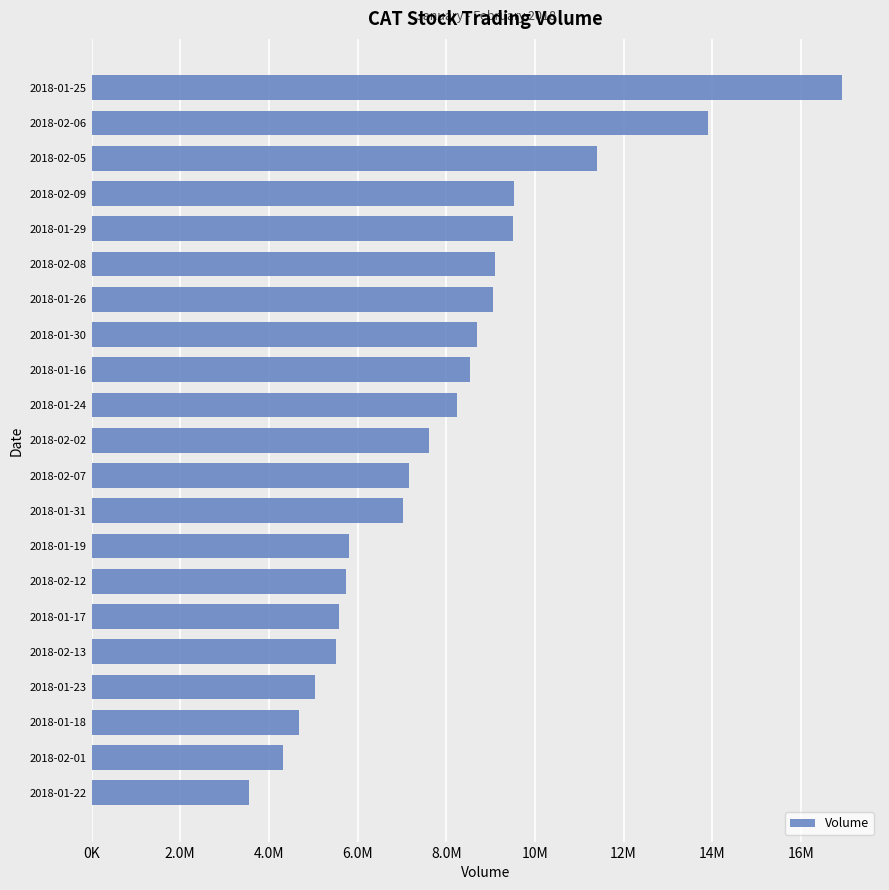

What is the greatest value displayed?

16937100